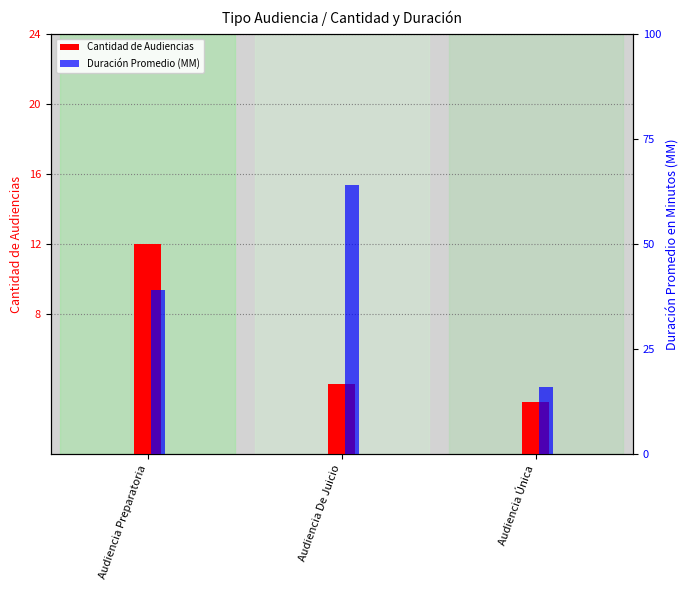

How many values in the Cantidad de Audiencias series exceed 4?

1